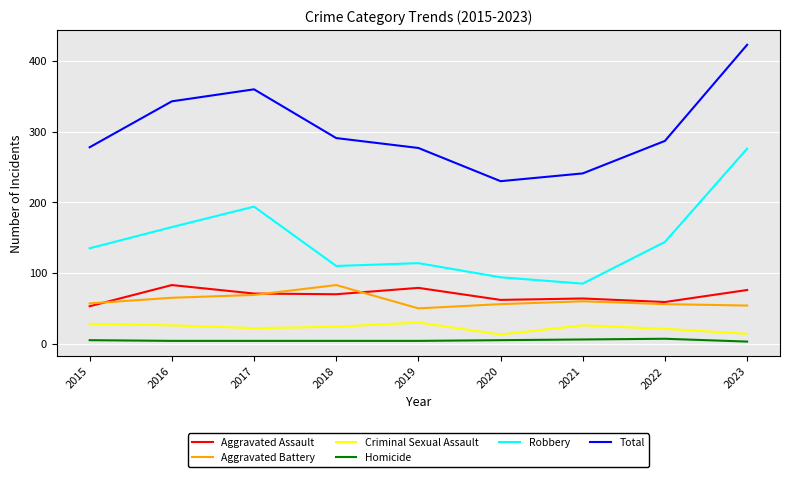

What is the lowest value of the Robbery series?

85